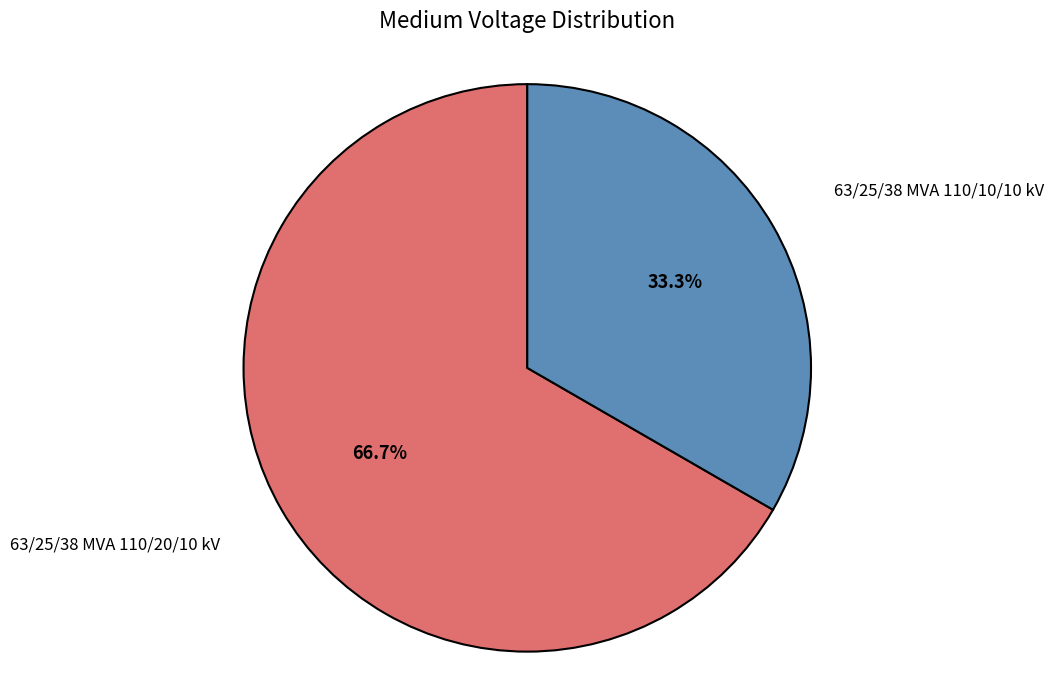

Which slice represents more than half of the pie?

63/25/38 MVA 110/20/10 kV